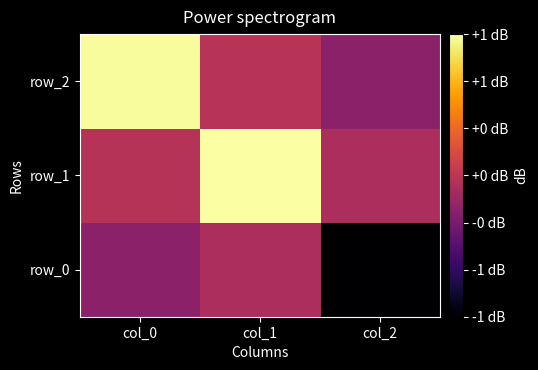

At which label does row_0 reach its minimum?

col_2